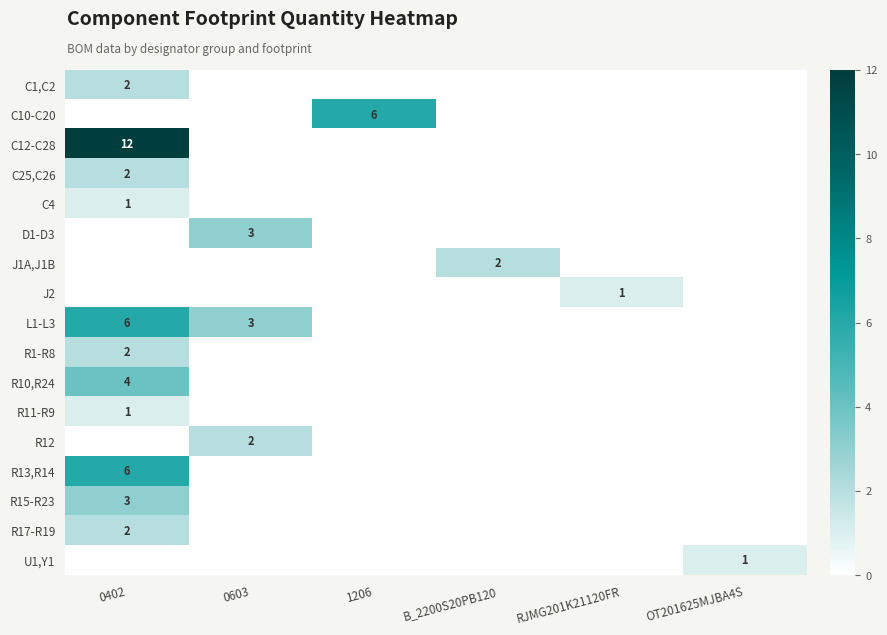

Which series has the largest total across all categories?

C12-C28